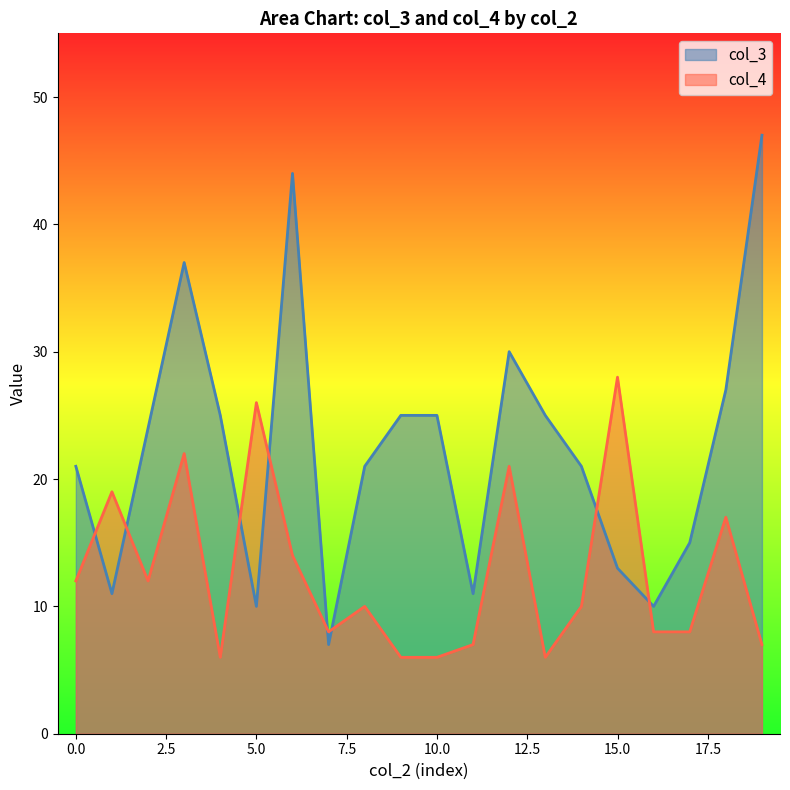

How many intersections are there between col_4 and col_3?

8